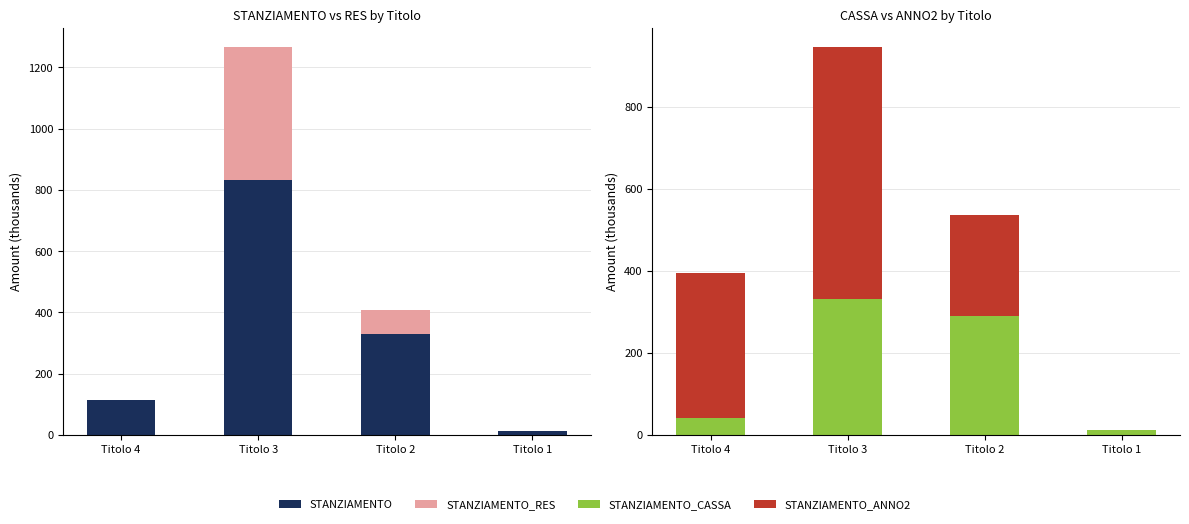

Reading right to left, what are all the values shown in this chart?

STANZIAMENTO: 12.6	329.6	833.1	112.4
STANZIAMENTO_RES: 0.0	78.1	432.6	0.0
STANZIAMENTO_CASSA: 12.6	290.8	331.6	40.0
STANZIAMENTO_ANNO2: 0.0	245.9	613.6	355.6